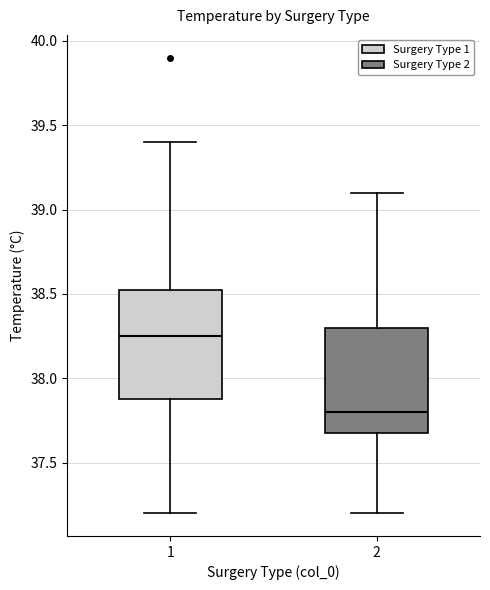

Reading left to right, read every box against the y-axis: the position of its median line, the range the box covers, and the ends of its whiskers. The values are not printed on the chart, so give them approximately, as read against the axis.

1: median 38.25, box 37.90 to 38.55, whiskers 37.20 to 39.40
2: median 37.80, box 37.70 to 38.30, whiskers 37.20 to 39.10